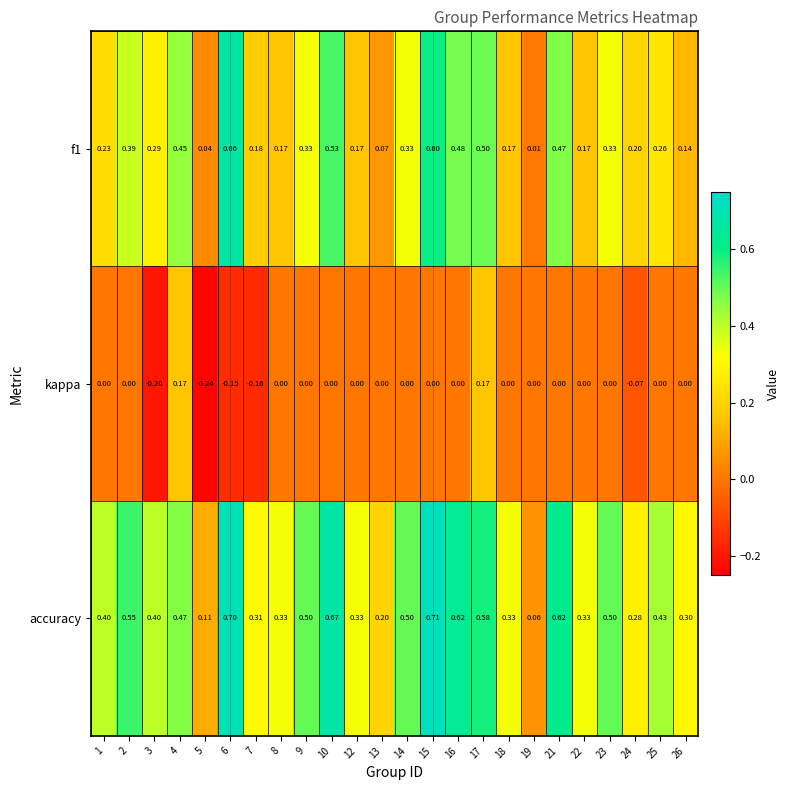

Is the value of f1 at 18 greater than the value of accuracy at 24?

No